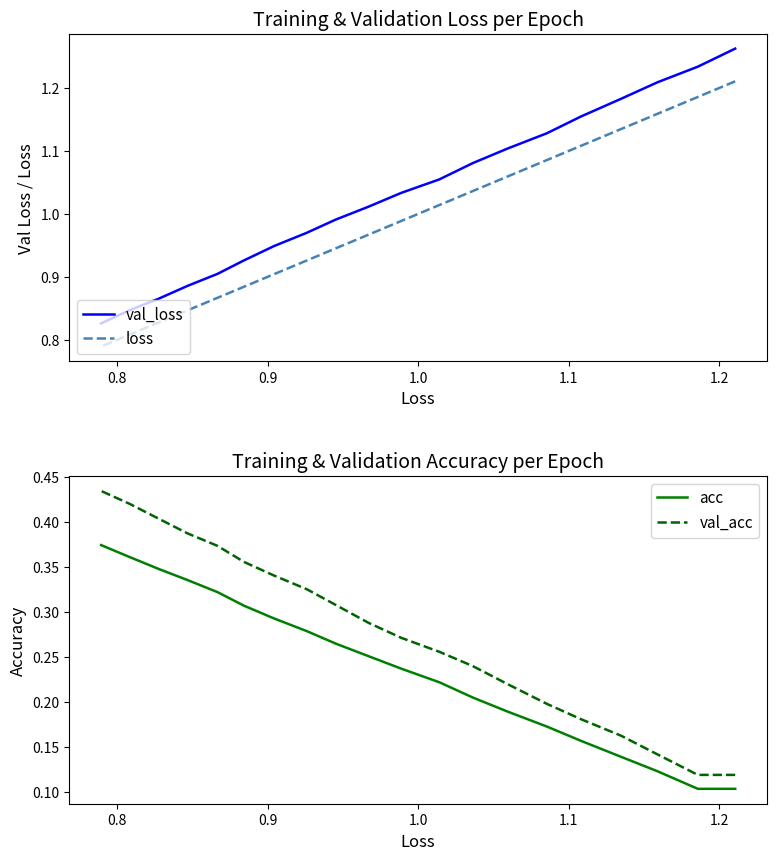

True or false: val_acc has more than 2 interior local peaks.

False